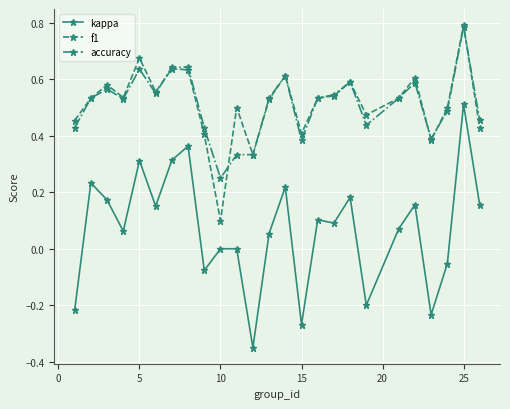

True or false: f1 and kappa cross at least once.

False